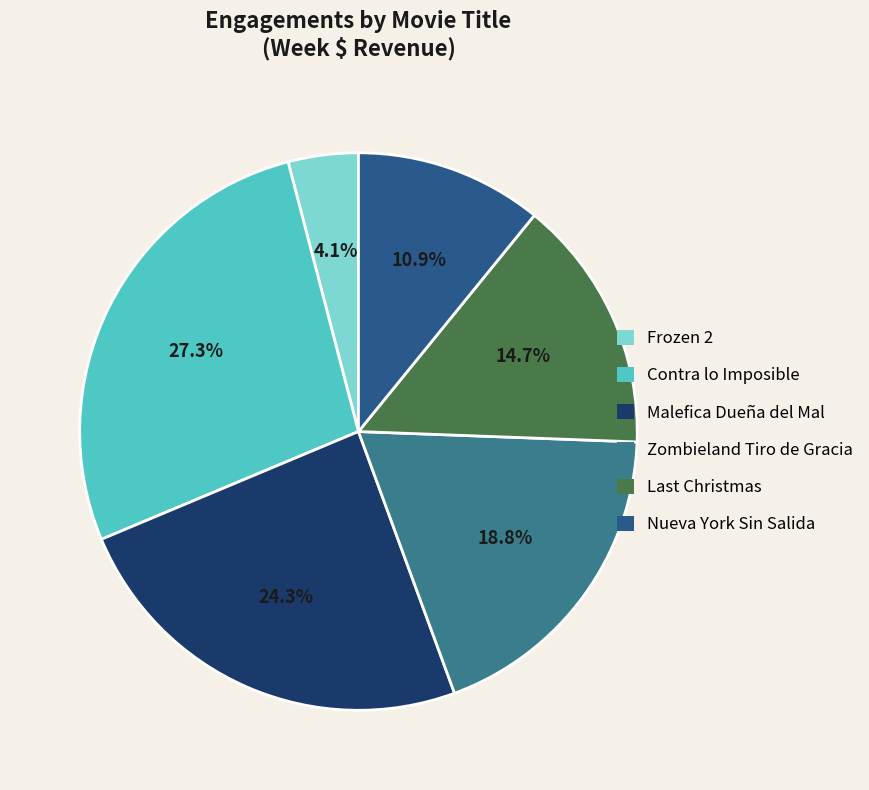

The Zombieland Tiro de Gracia slice represents 19% of the pie. True or false?

True